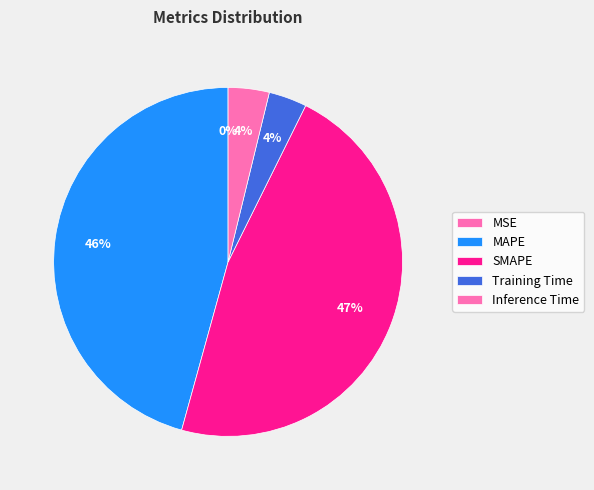

How many segments does this pie chart have?

5